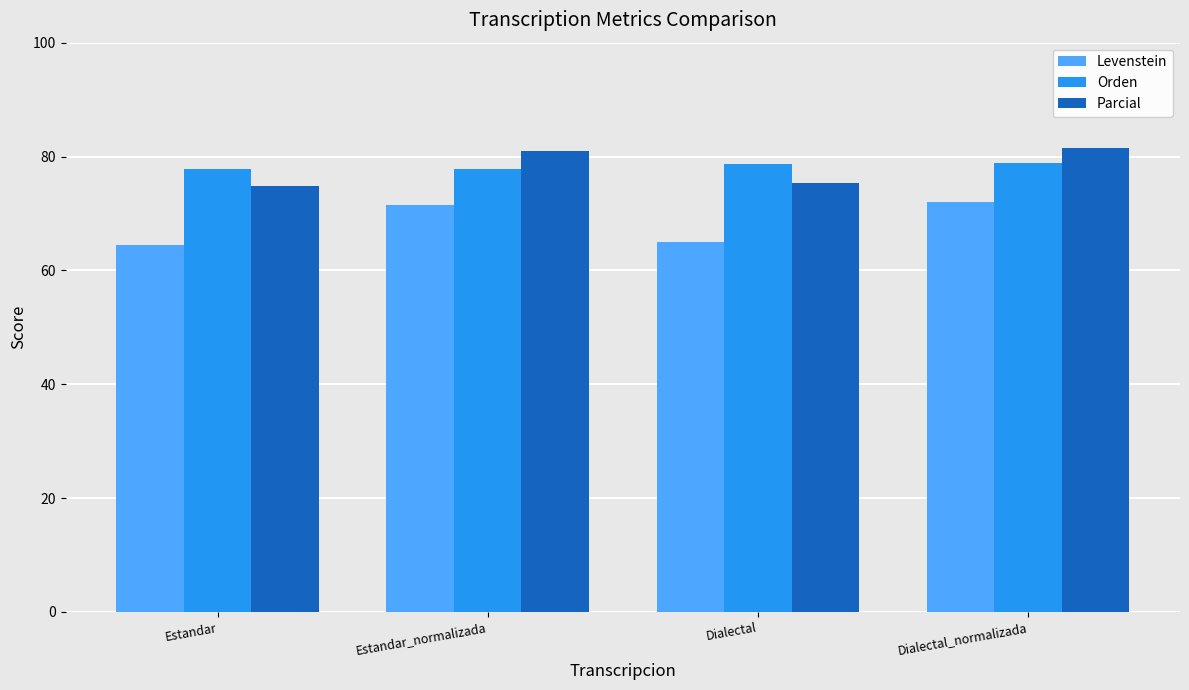

Is it true that Levenstein equals 99.7 at Dialectal?

False